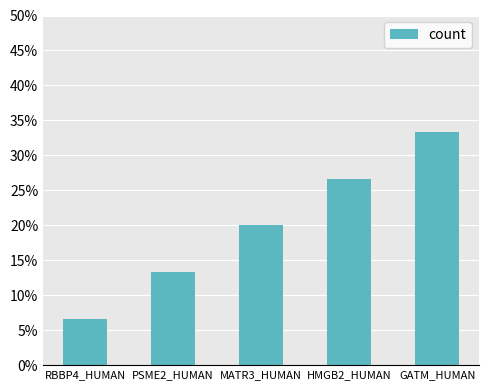

Does the chart contain any negative values?

No